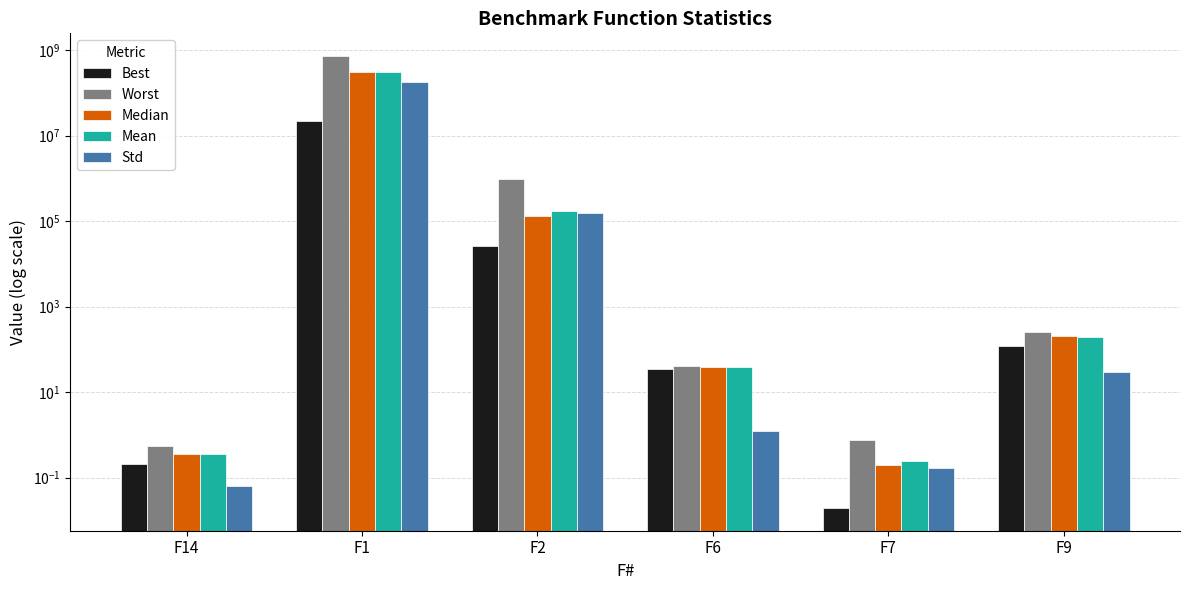

What is the difference between the Worst values at F2 and F1?

727242797.2